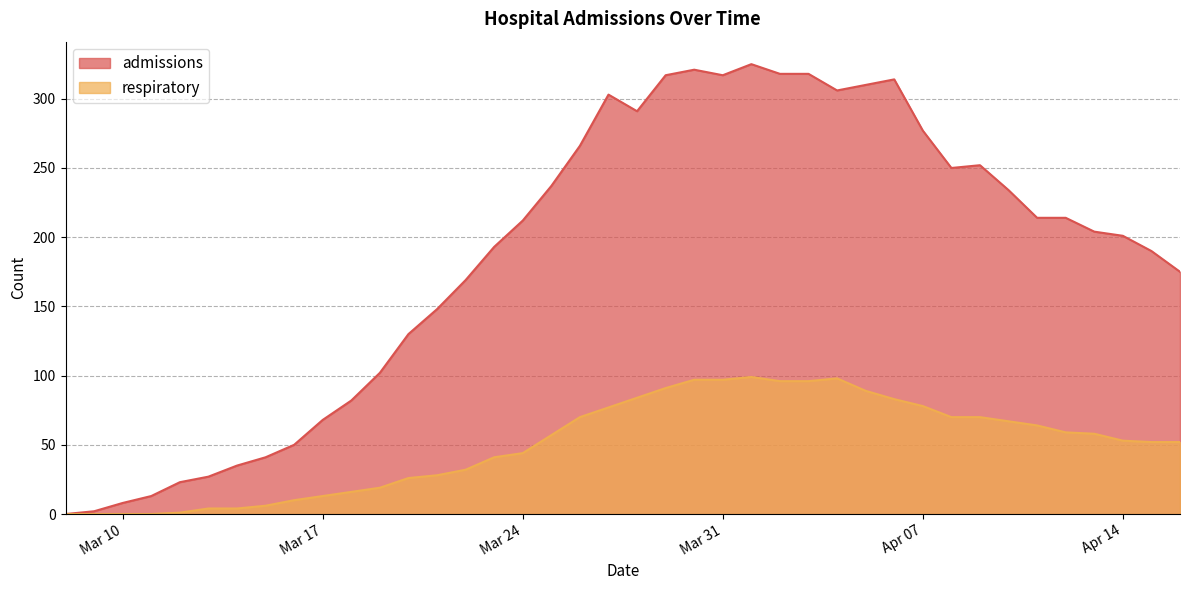

How many lines are shown in the chart?

2